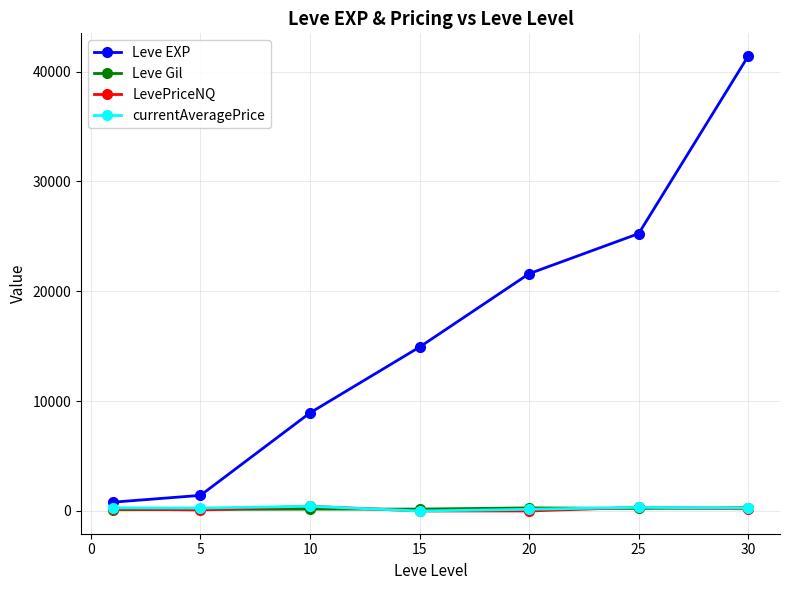

Which series has the widest spread of values?

Leve EXP